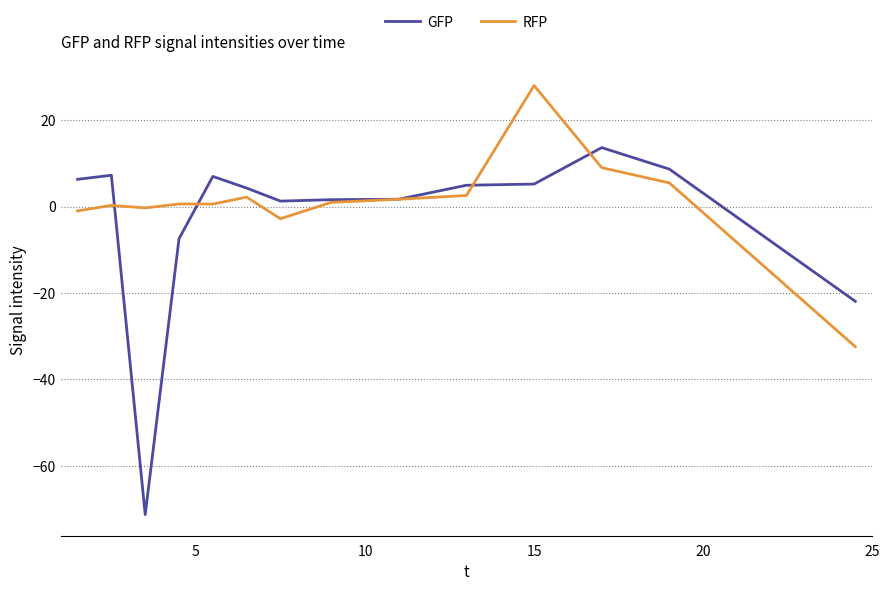

What is the smallest value displayed?

-71.3